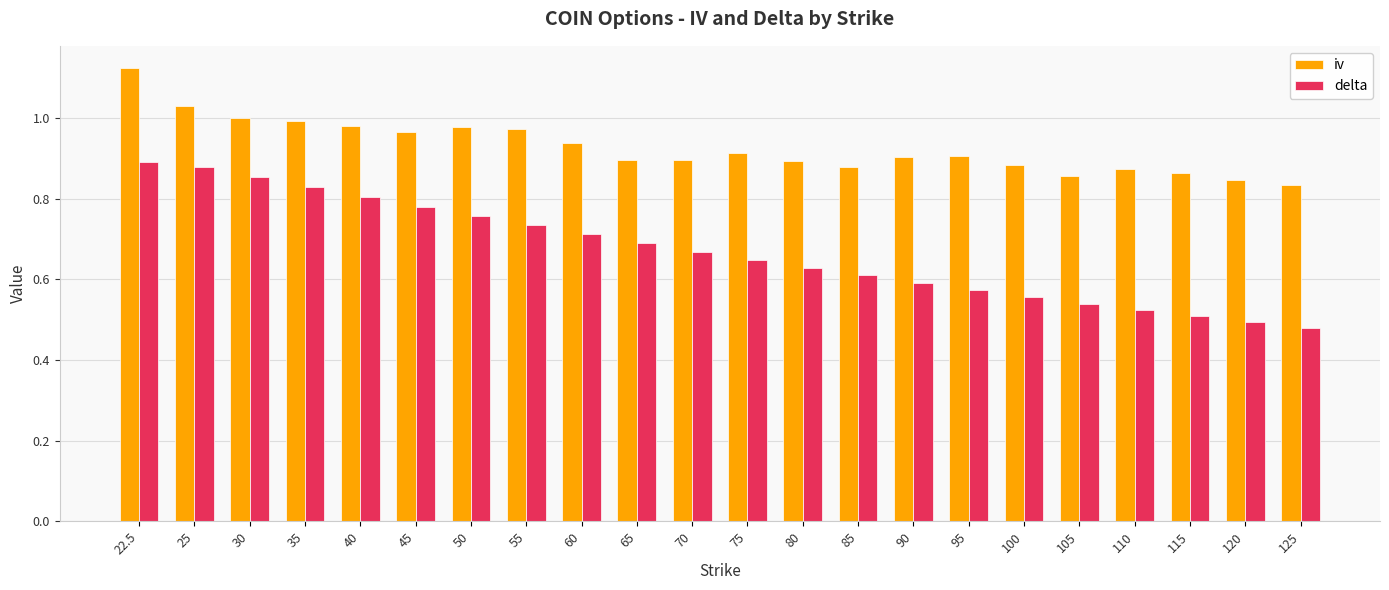

Which category has the highest value in the iv series?

22.5